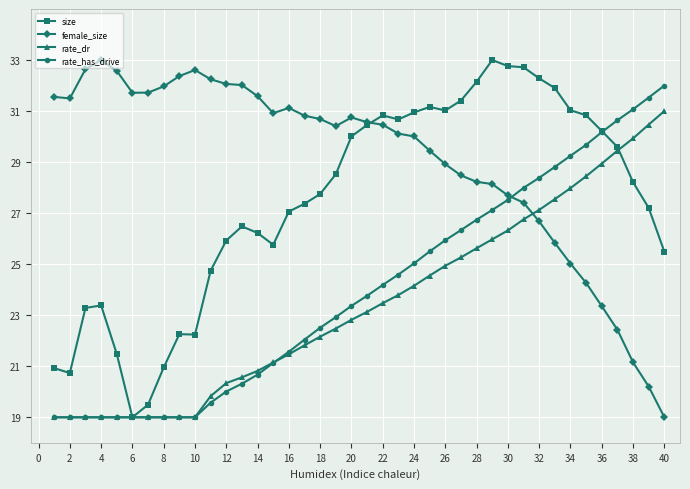

True or false: female_size has more than 1 interior local peaks.

True